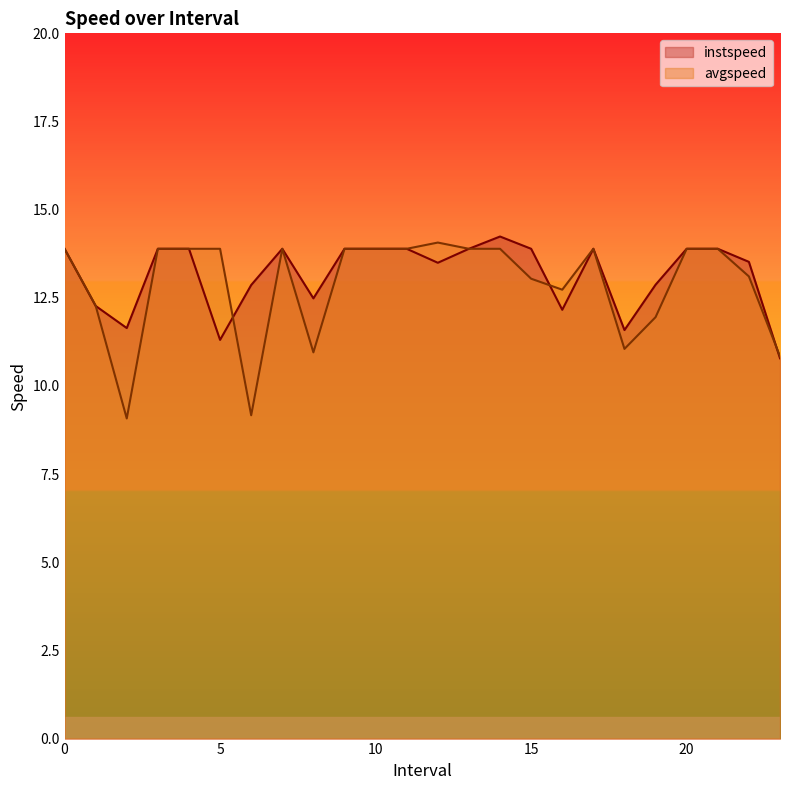

Reading right to left, what are all the values shown in this chart?

instspeed: 23.0=10.8	22.0=13.5	21=13.9	20=13.9	19.0=12.9	18.0=11.6	17=13.9	16.0=12.2	15=13.9	14.0=14.2	13=13.9	12.0=13.5	11=13.9	10=13.9	9=13.9	8.0=12.5	7=13.9	6.0=12.9	5.0=11.3	4=13.9	3=13.9	2.0=11.6	1.0=12.3	0=13.9
avgspeed: 23.0=10.8	22.0=13.1	21=13.9	20=13.9	19.0=12.0	18.0=11.1	17=13.9	16.0=12.7	15=13.0	14.0=13.9	13=13.9	12.0=14.1	11=13.9	10=13.9	9=13.9	8.0=11.0	7=13.9	6.0=9.2	5.0=13.9	4=13.9	3=13.9	2.0=9.1	1.0=12.3	0=13.9